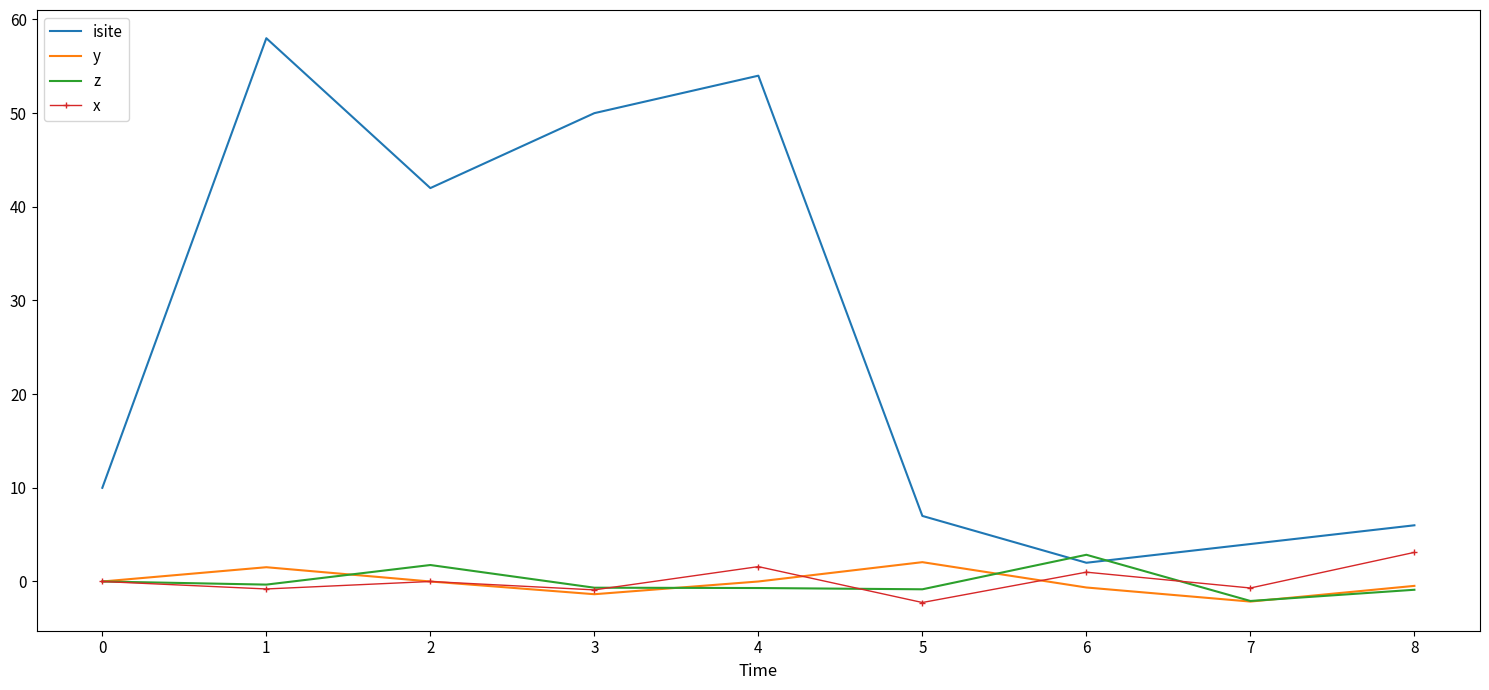

The isite series shows 7.0 at 5. True or false?

True